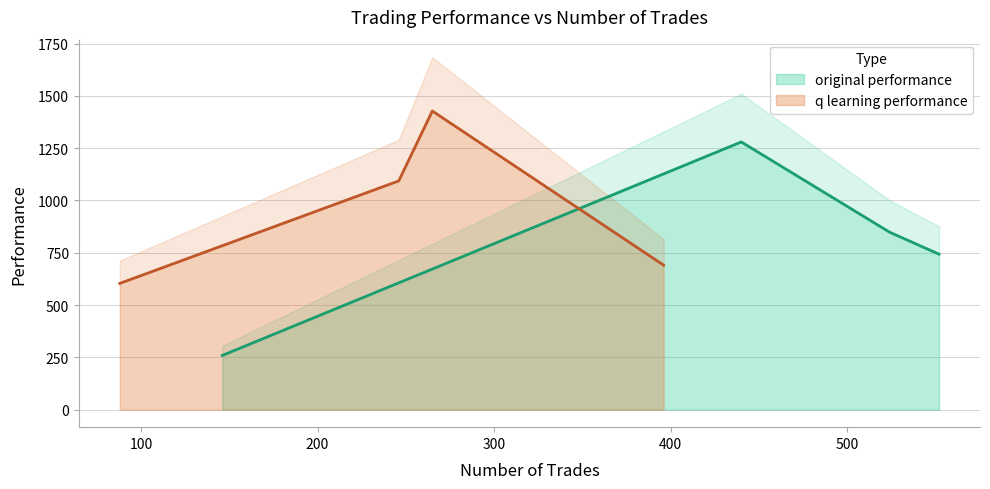

Which category has the lowest value in the q learning performance series?

88